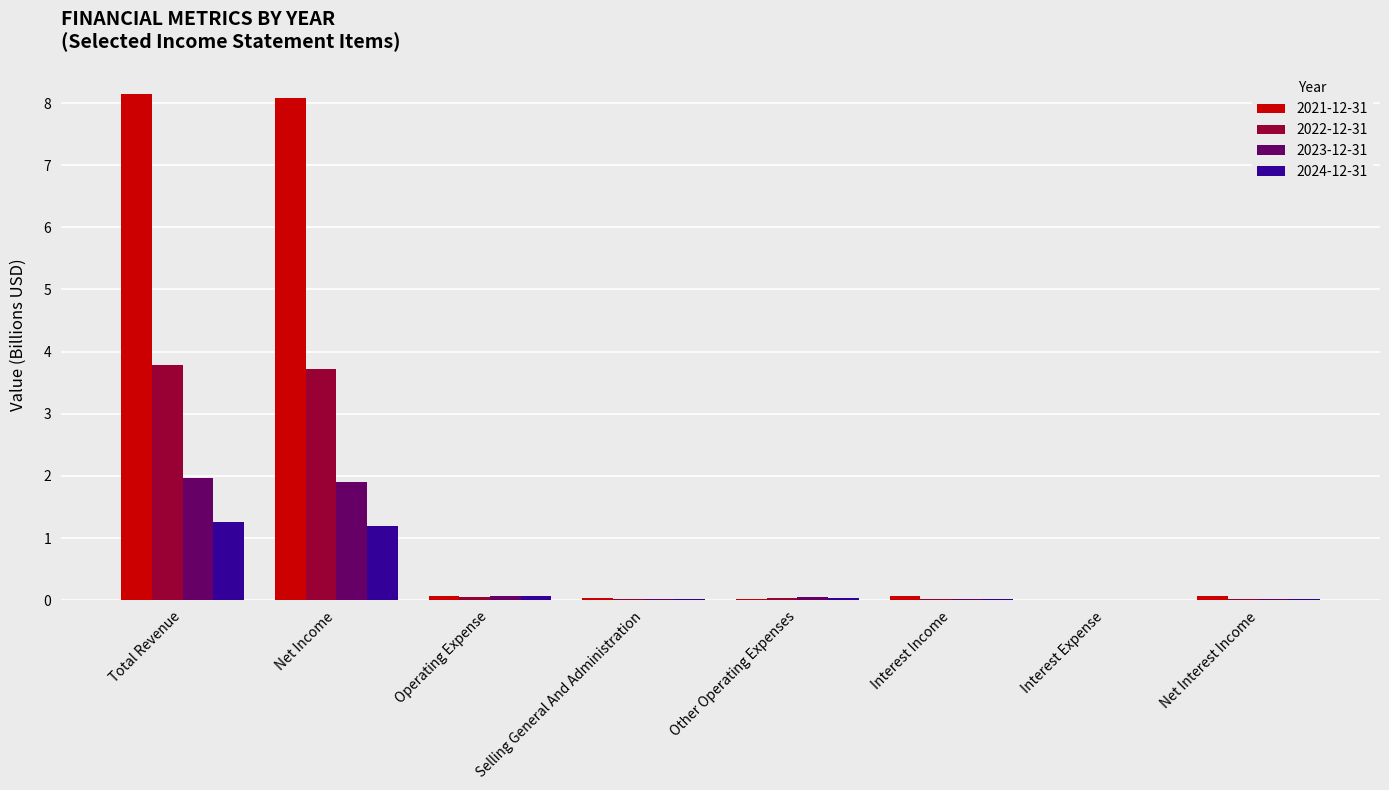

What is the highest value of the 2022-12-31 series?

3.8